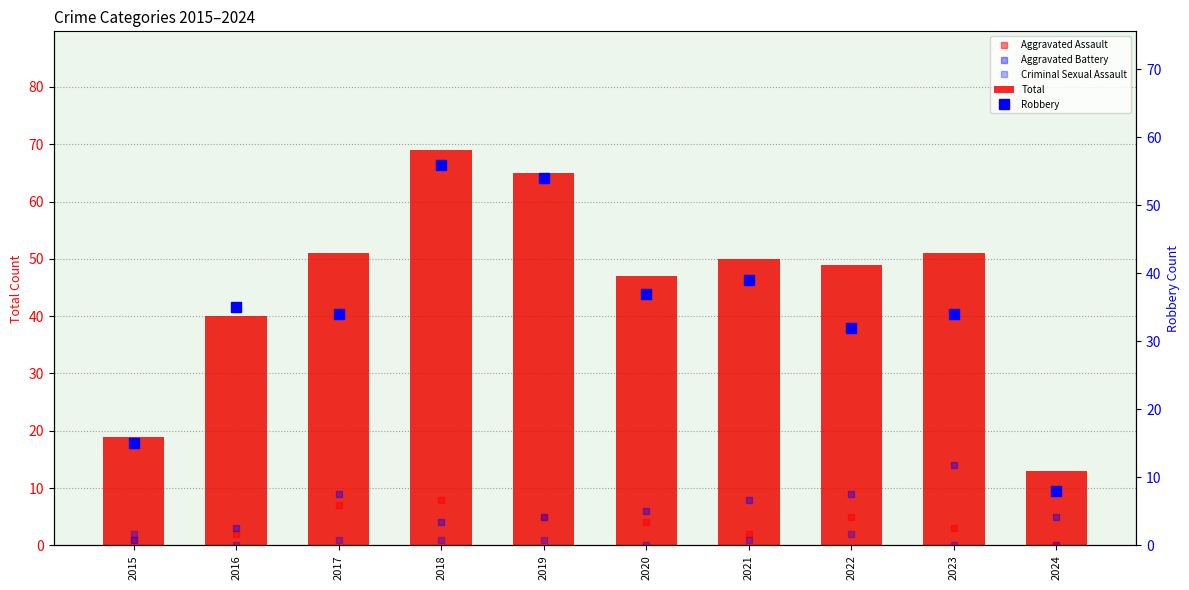

Between 2015 and 2022, which series saw the biggest shift?

Total